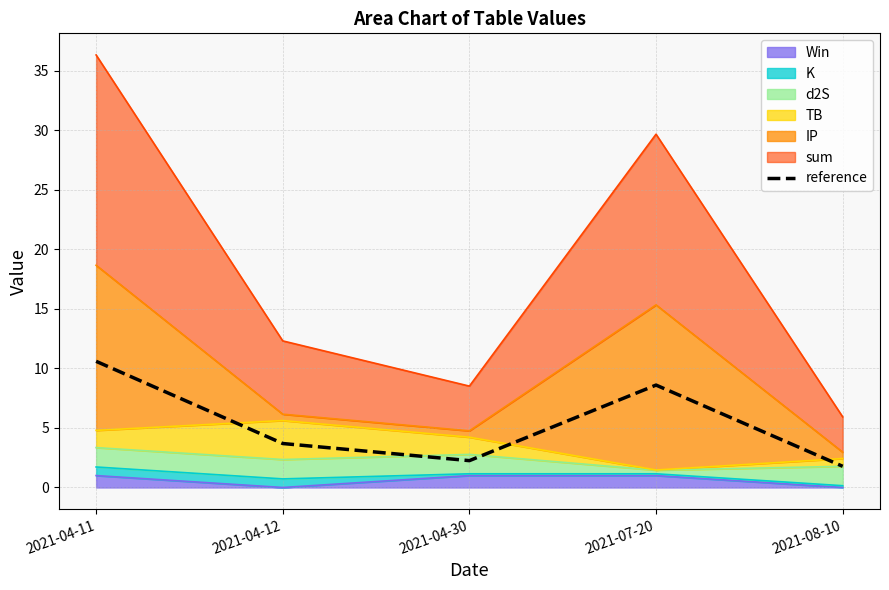

At which category does the data reach its first local valley?

2021-04-30